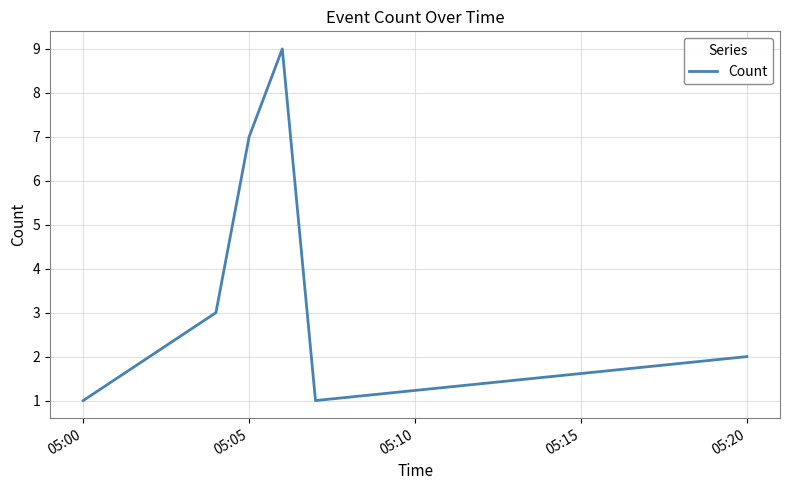

True or false: there are more than 2 points higher than both neighbors.

False